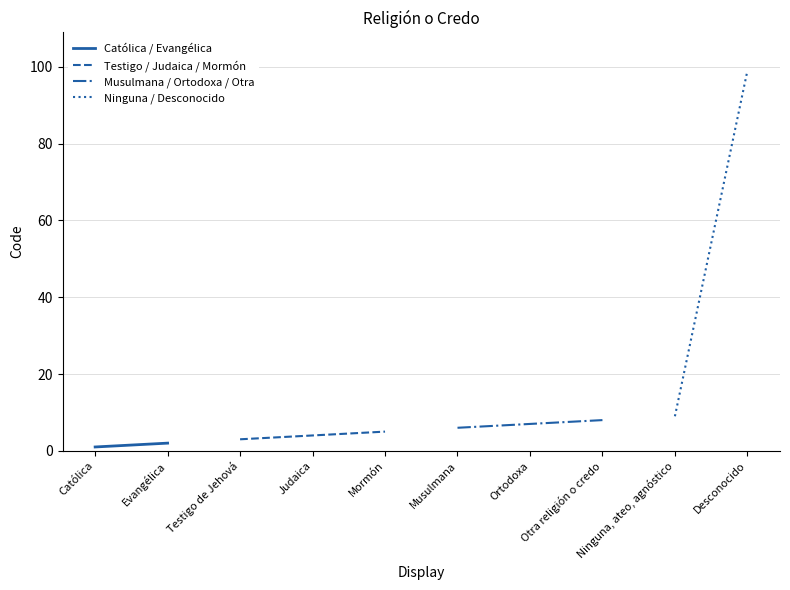

Between Católica and Evangélica, which is larger?

Evangélica